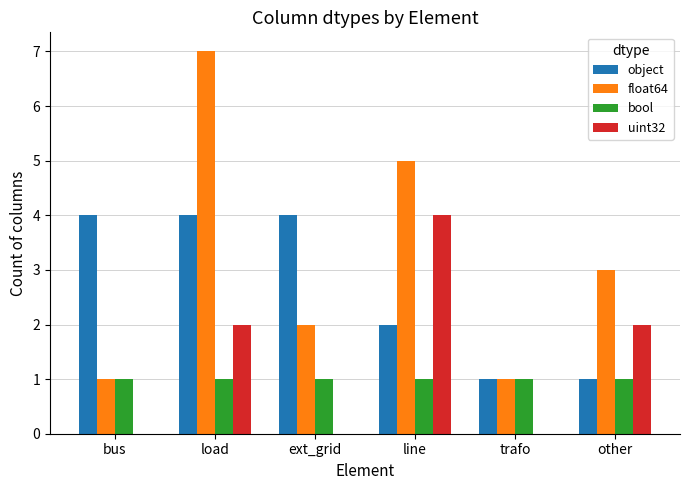

What is the sum of the float64 values at load and line?

12